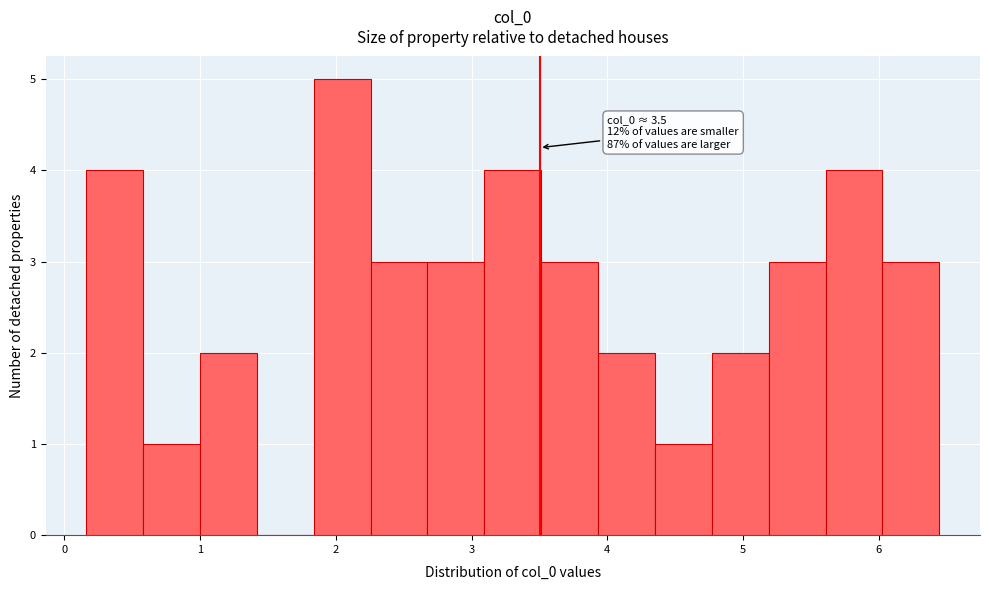

Over which range of the x-axis is the bar tallest?

1.8 to 2.3